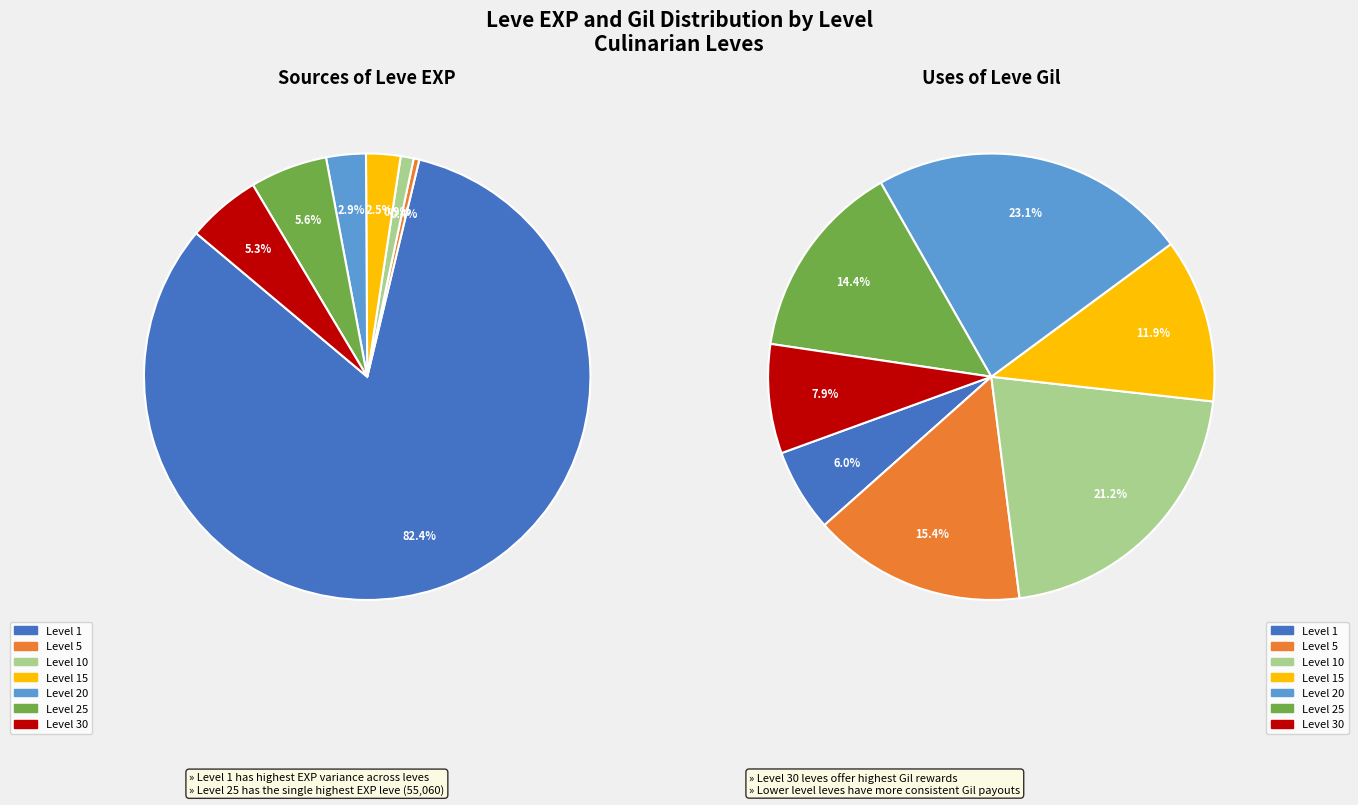

Count the number of slices in the pie.

7